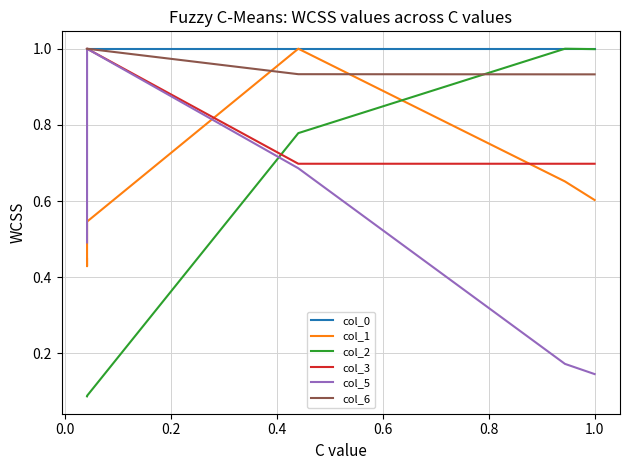

What is the lowest value of the col_0 series?

1.0